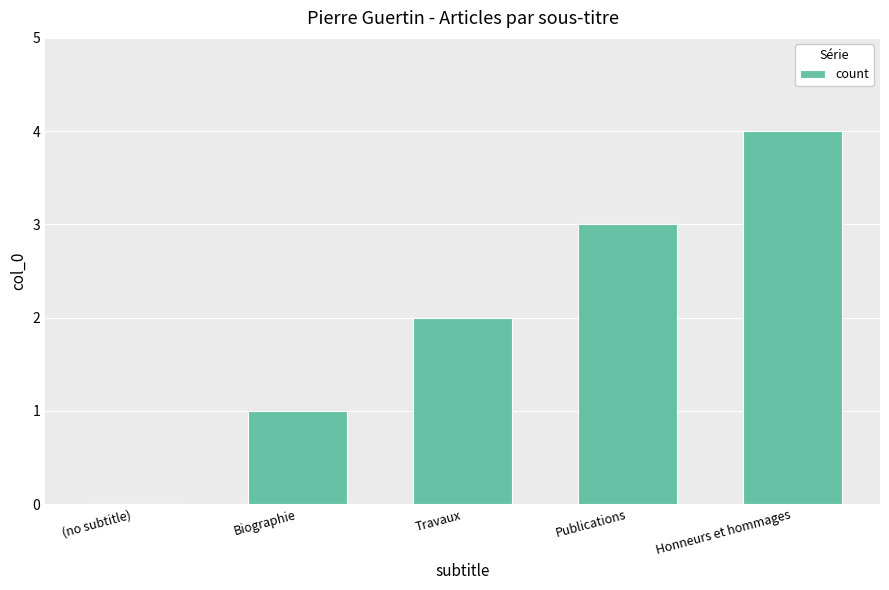

What is the sum of the values at Travaux and Biographie?

3